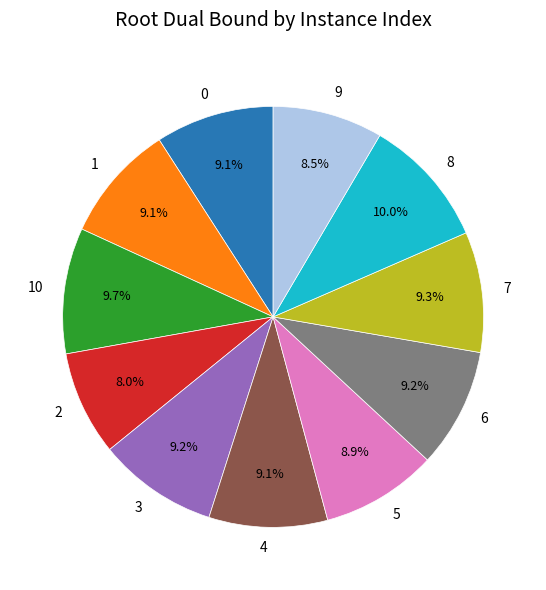

To the nearest percent, what is the average slice percentage?

9%